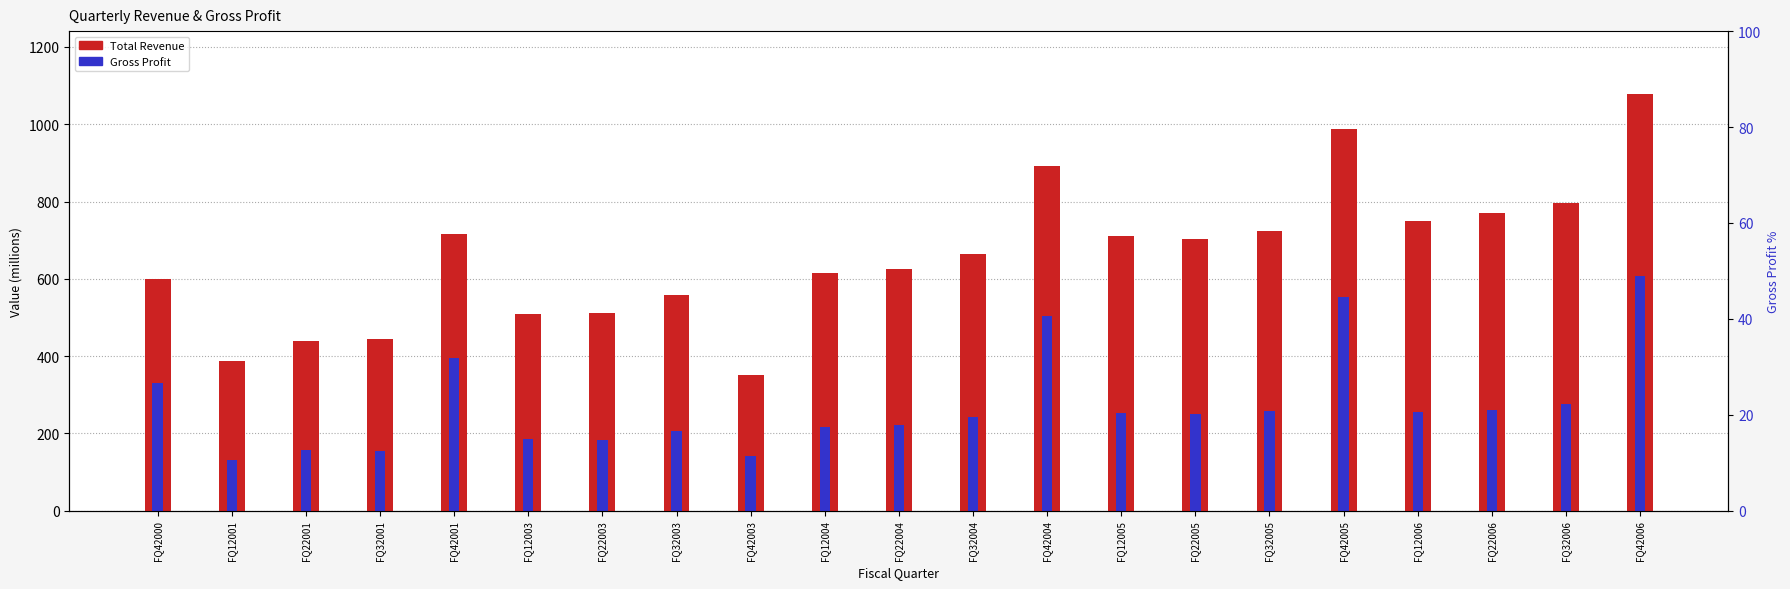

At which category is the sum across all series the highest?

FQ42006